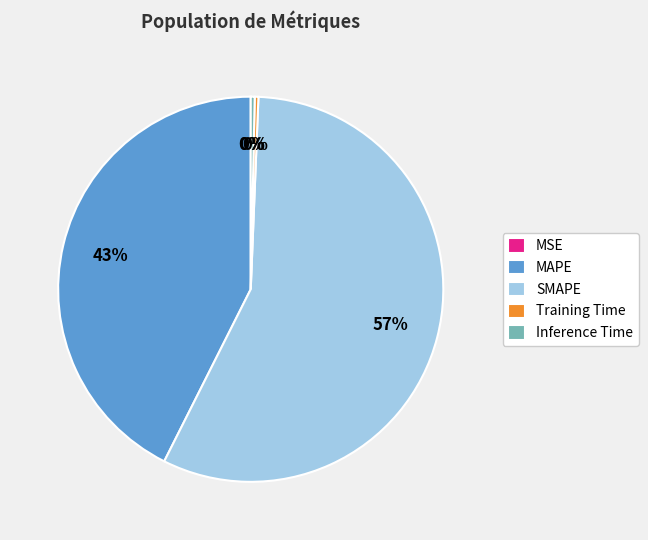

Which slice is the largest?

SMAPE